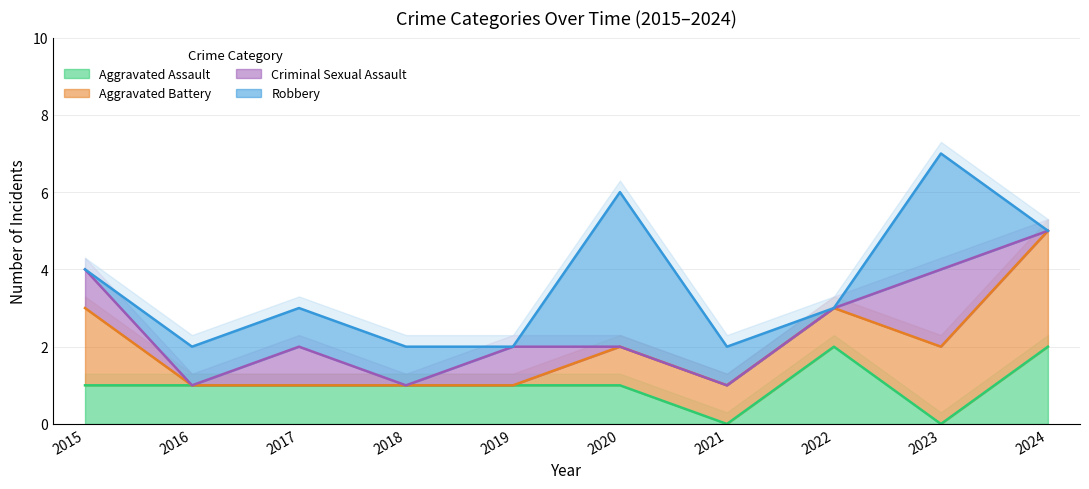

Which category has the highest value in the Aggravated Assault series?

2022